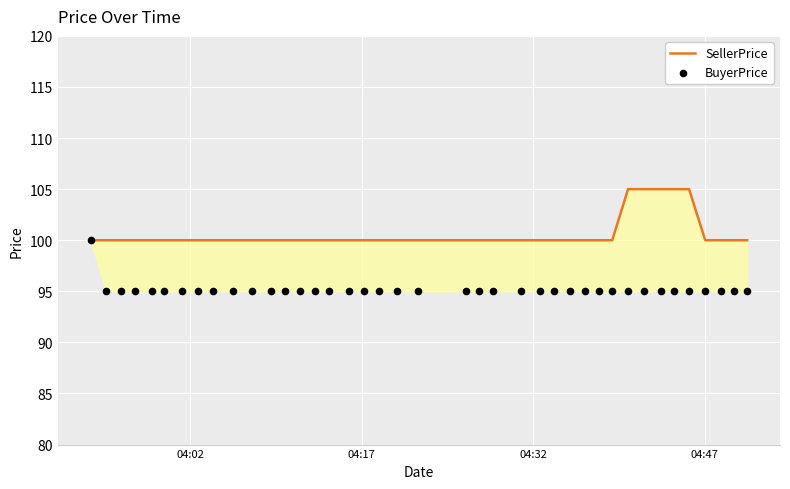

At which category is the sum across all series the highest?

04:02